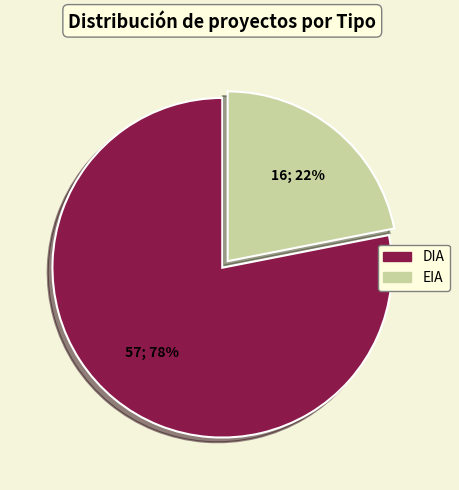

To the nearest percent, what is the difference between the DIA and EIA slice percentages?

56%